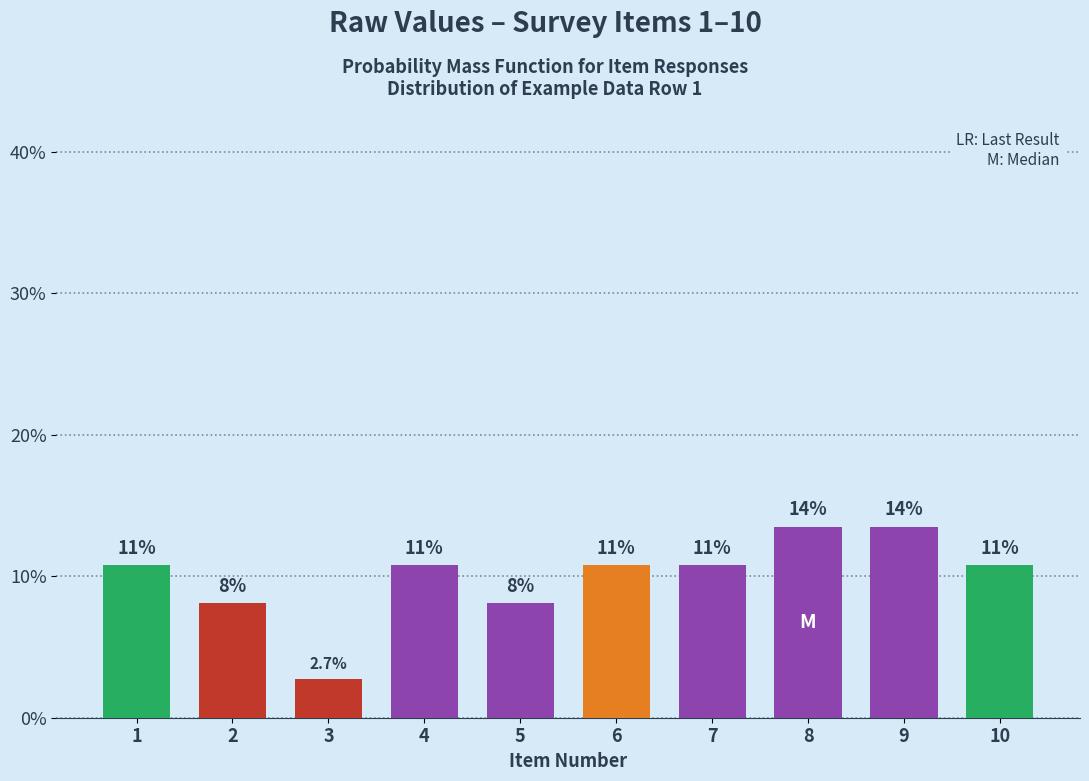

What is the value of the 6th bar from the left?

10.8